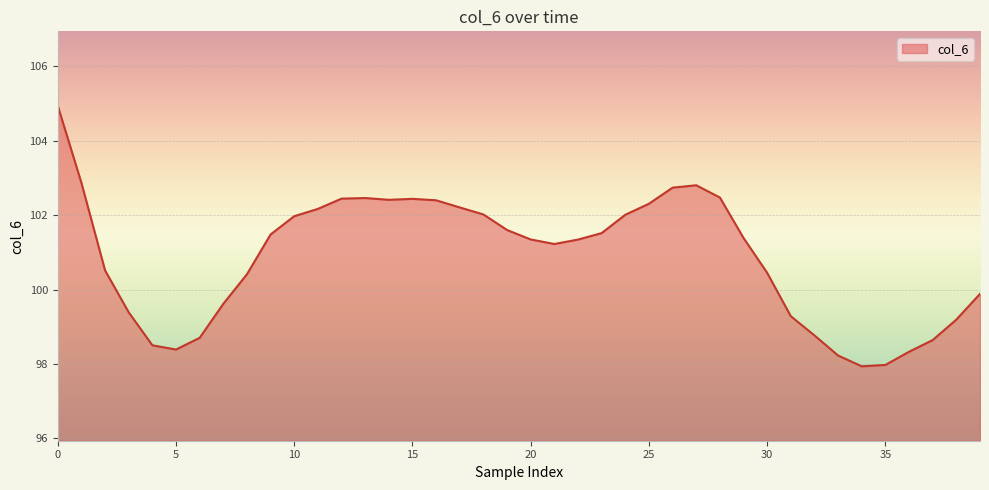

What is the maximum value shown in the chart?

104.9